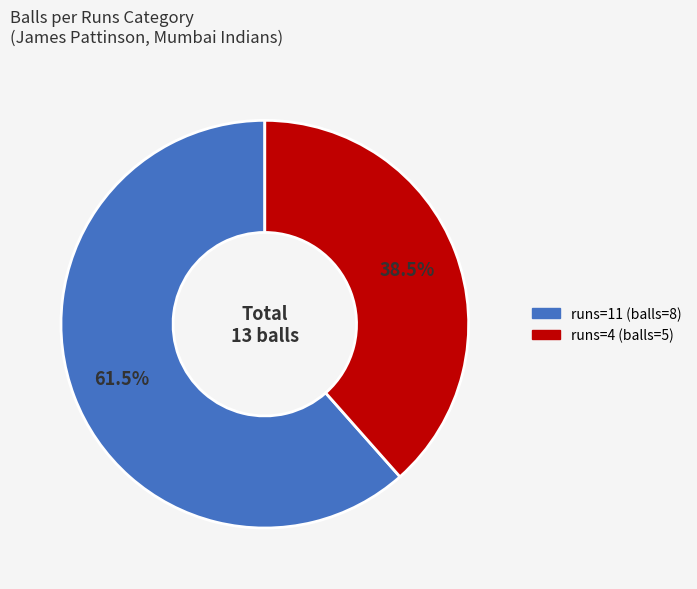

Does any single category account for the majority?

Yes